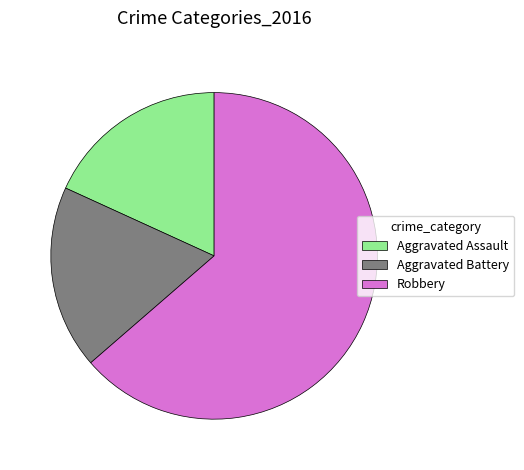

Do Aggravated Battery and Robbery together represent more than half of the pie?

Yes